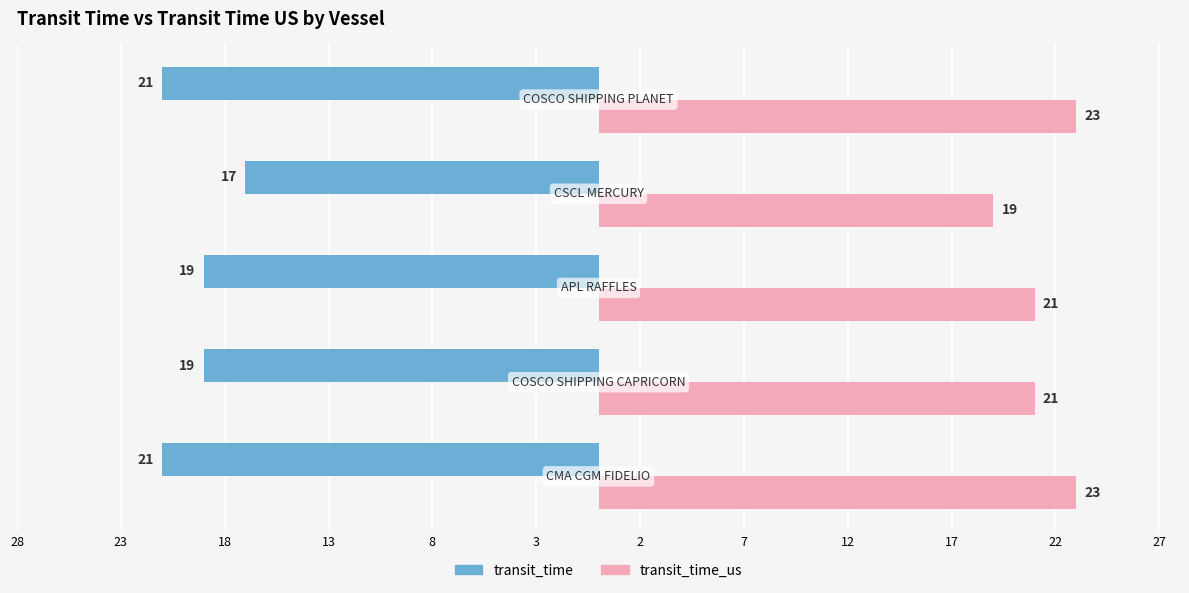

What is the value of the transit_time_us bar at the 5th from the left?

23